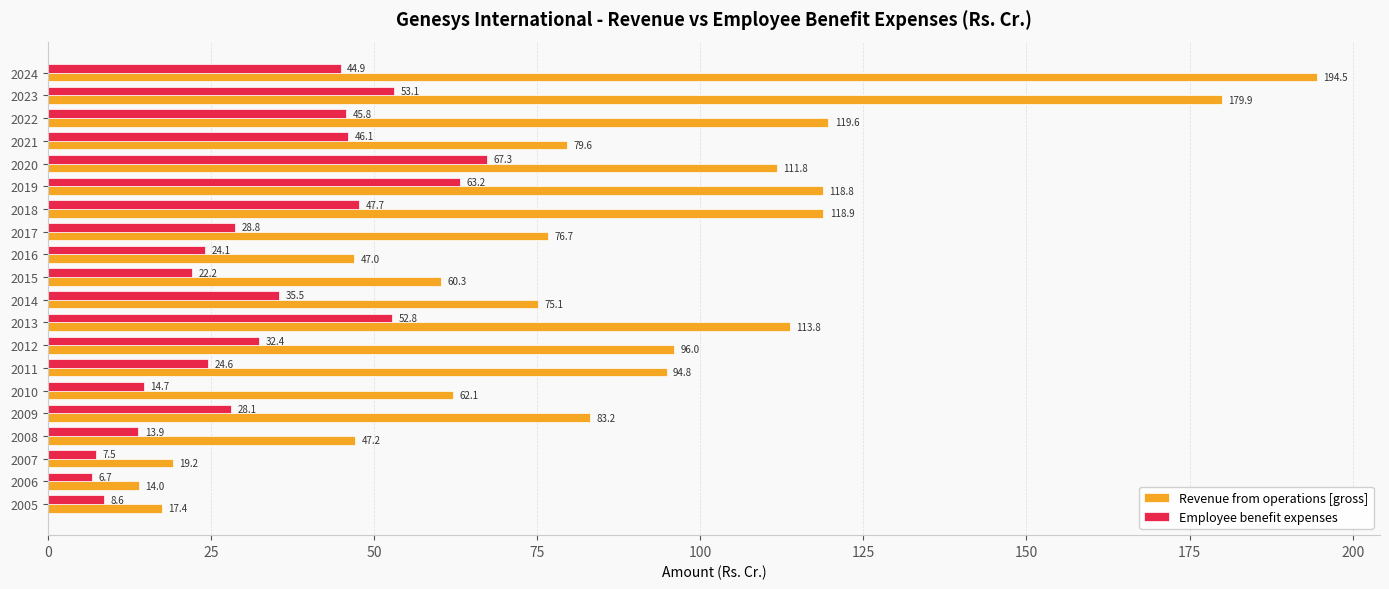

List the series in order of their overall mean, lowest first.

Employee benefit expenses, Revenue from operations [gross]